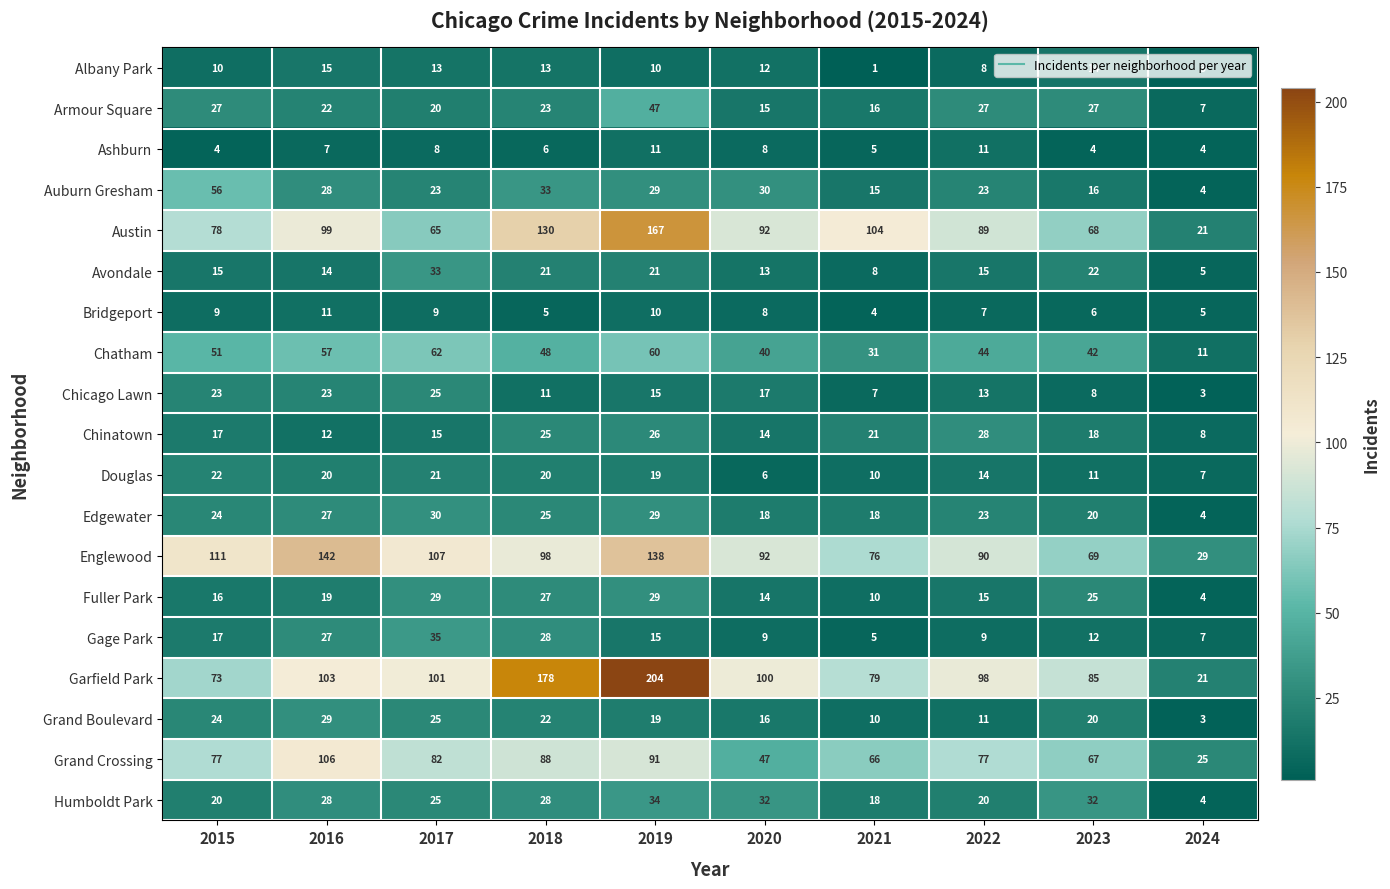

What is the maximum value shown in the chart?

204